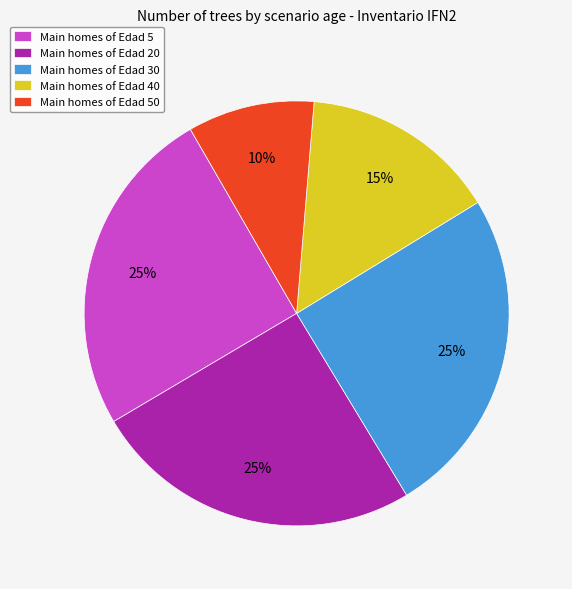

Combined, do Main homes of Edad 40 and Main homes of Edad 50 account for over 50%?

No